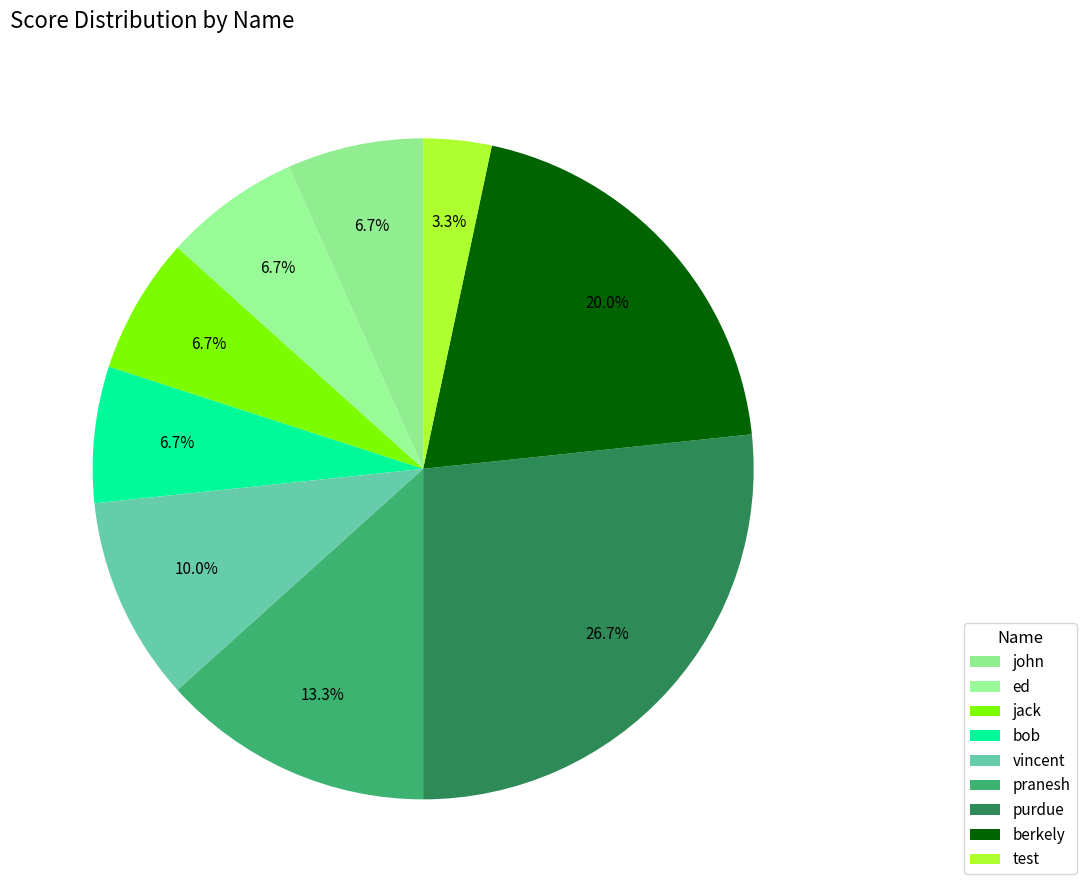

What percentage is NOT represented by test?

96.7%